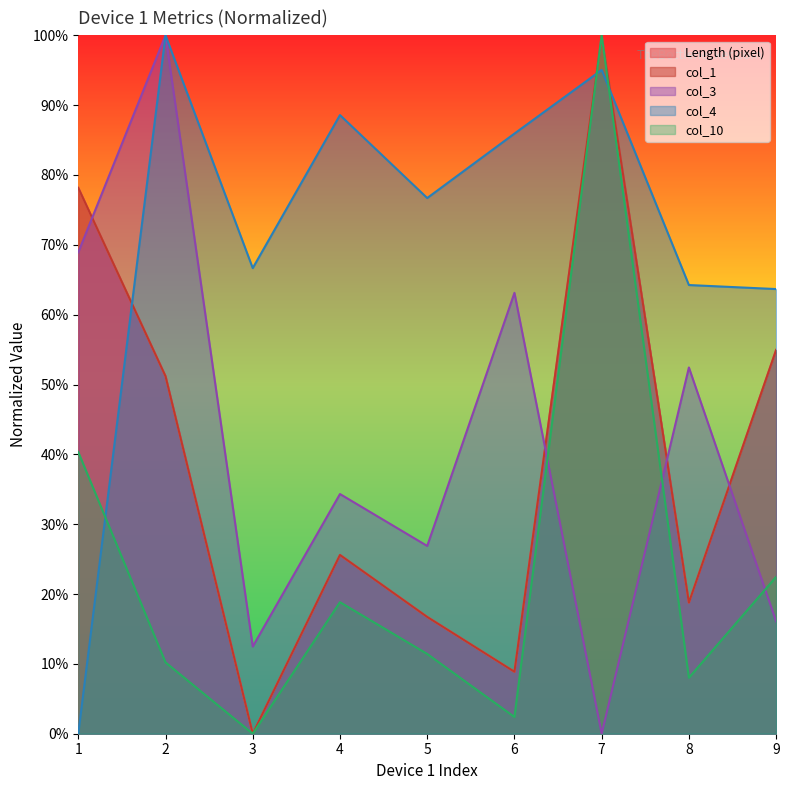

True or false: col_10 and Length (pixel) intersect in this chart.

False